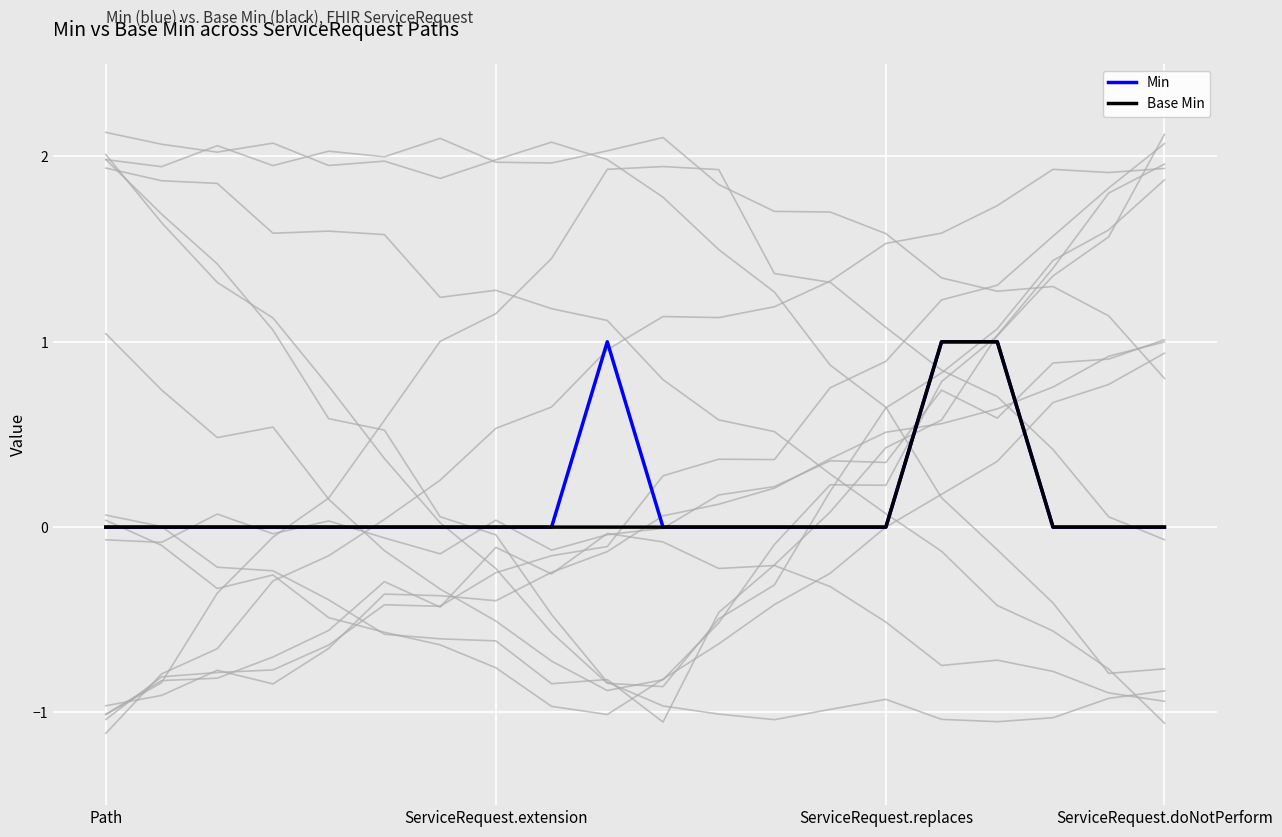

At how many categories does at least one series exceed 0?

3